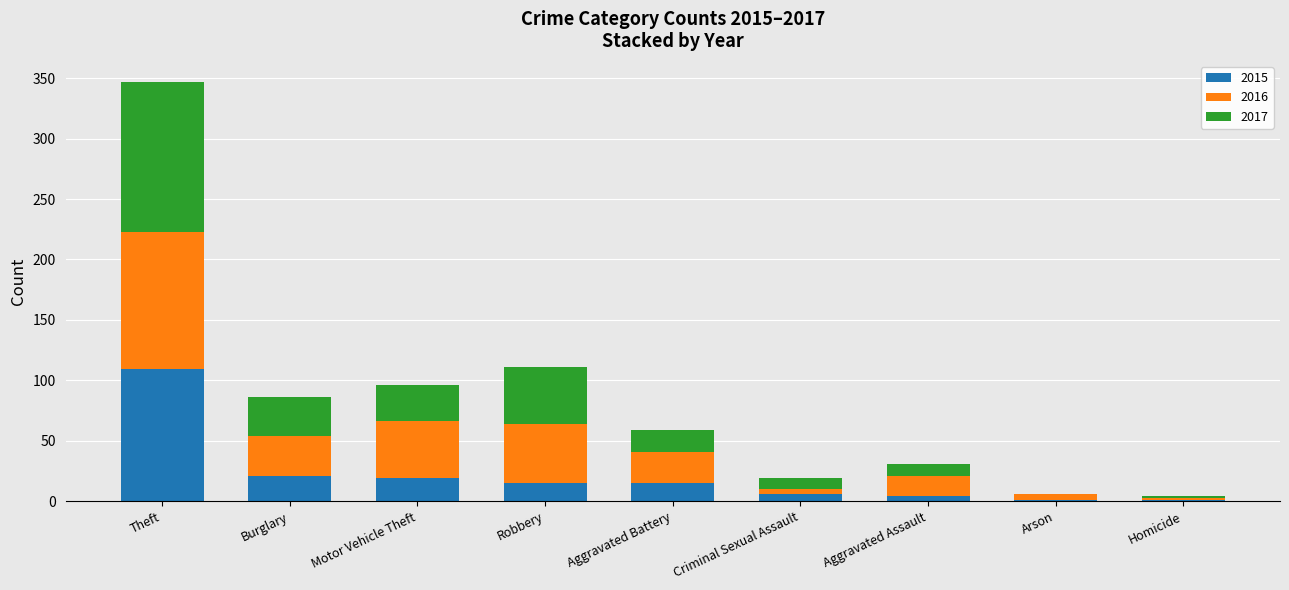

What is the highest value of the 2015 series?

109